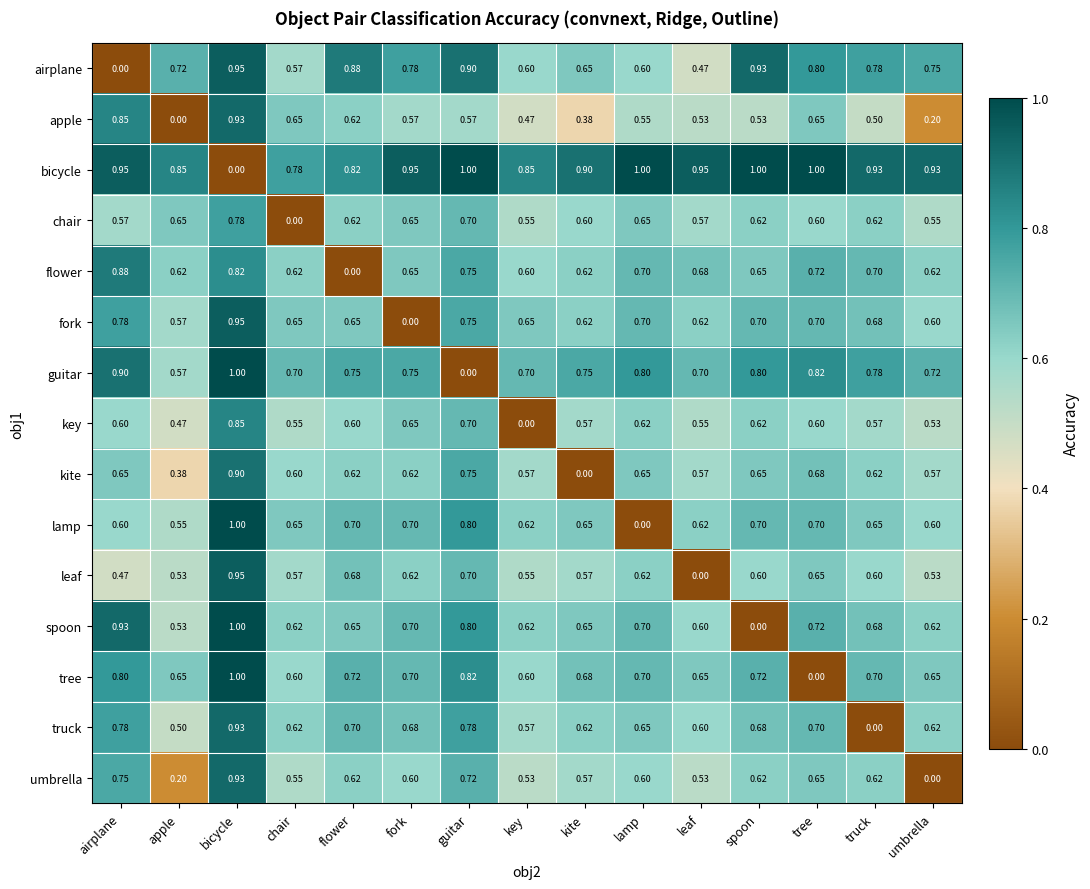

At which label does chair reach its minimum?

chair